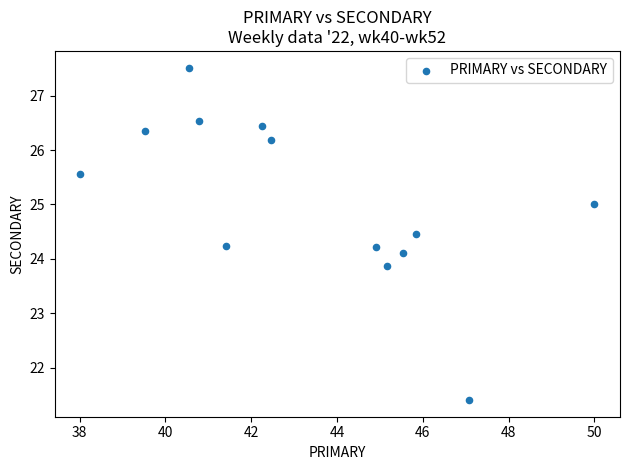

What is the range of Y values (max minus min)?

6.1